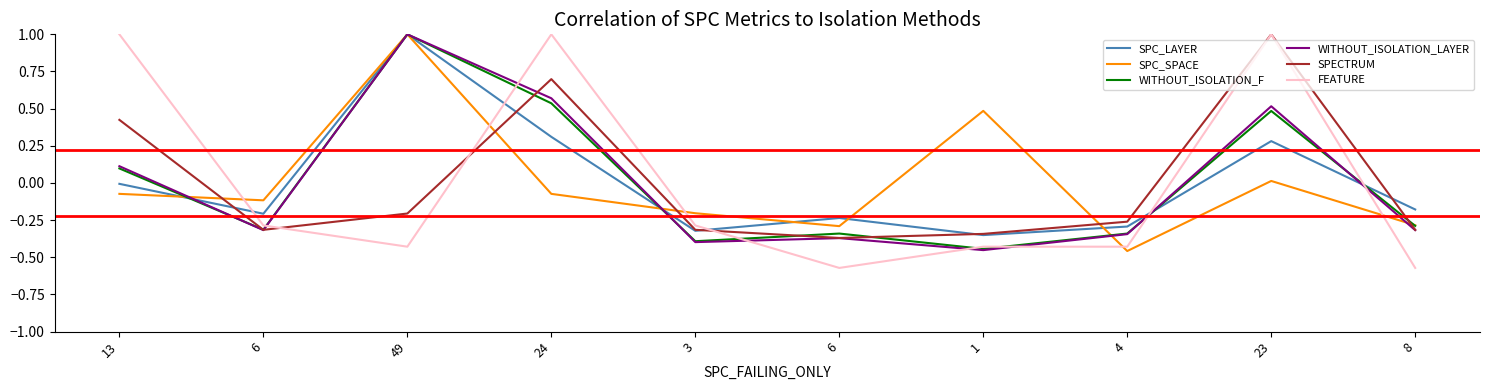

Does the chart have visible grid lines?

No